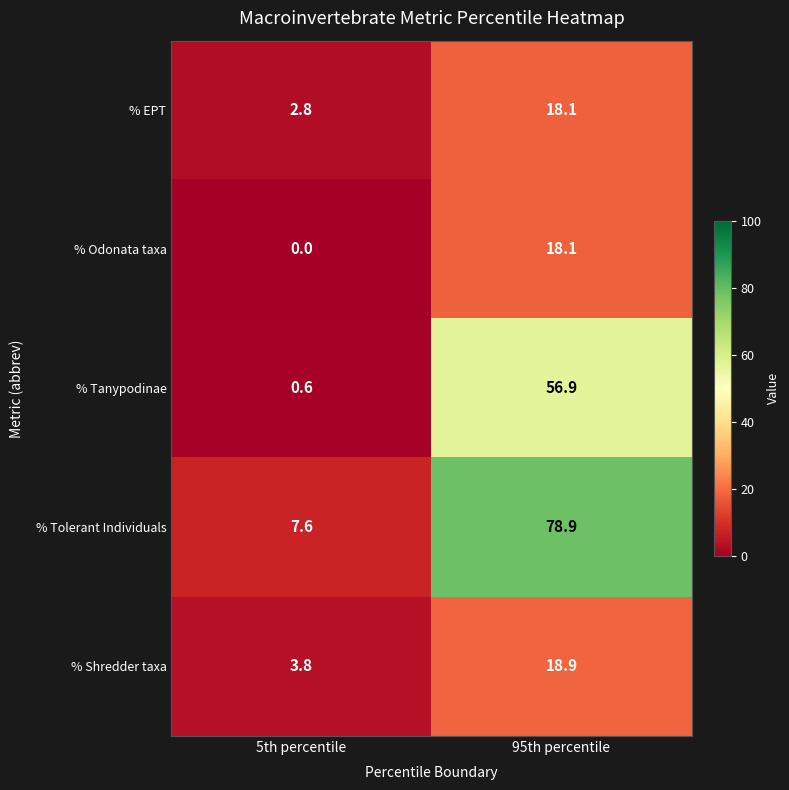

Reading left to right, extract all data points from this chart.

% EPT: 5th percentile=2.8	95th percentile=18.1
% Odonata taxa: 5th percentile=0.0	95th percentile=18.1
% Tanypodinae: 5th percentile=0.6	95th percentile=56.9
% Tolerant Individuals: 5th percentile=7.6	95th percentile=78.9
% Shredder taxa: 5th percentile=3.8	95th percentile=18.9